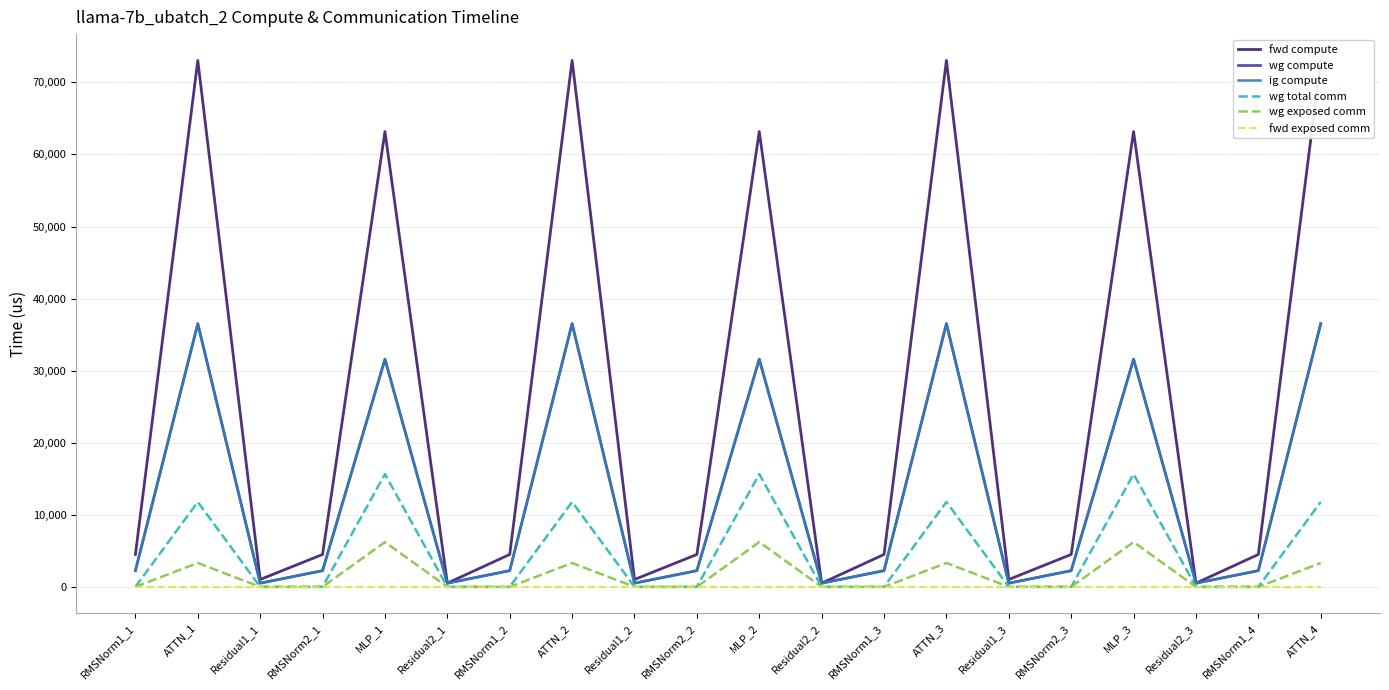

Rank the series by their maximum value, from highest to lowest.

fwd compute, wg compute, ig compute, wg total comm, wg exposed comm, fwd exposed comm